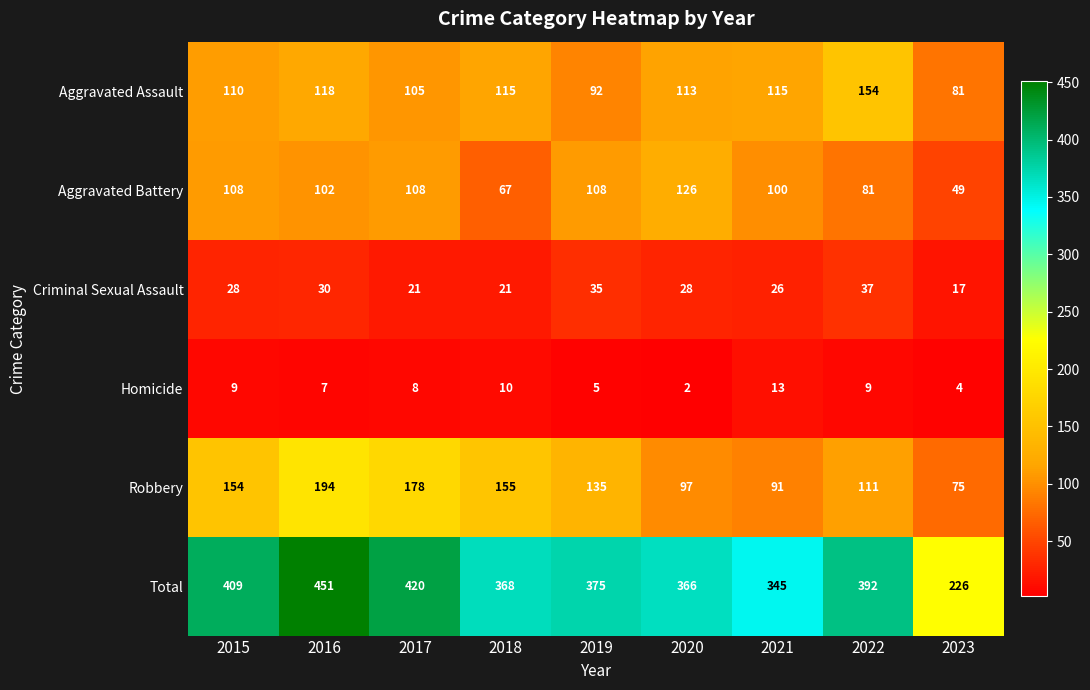

Which category has the highest value across all series?

2016